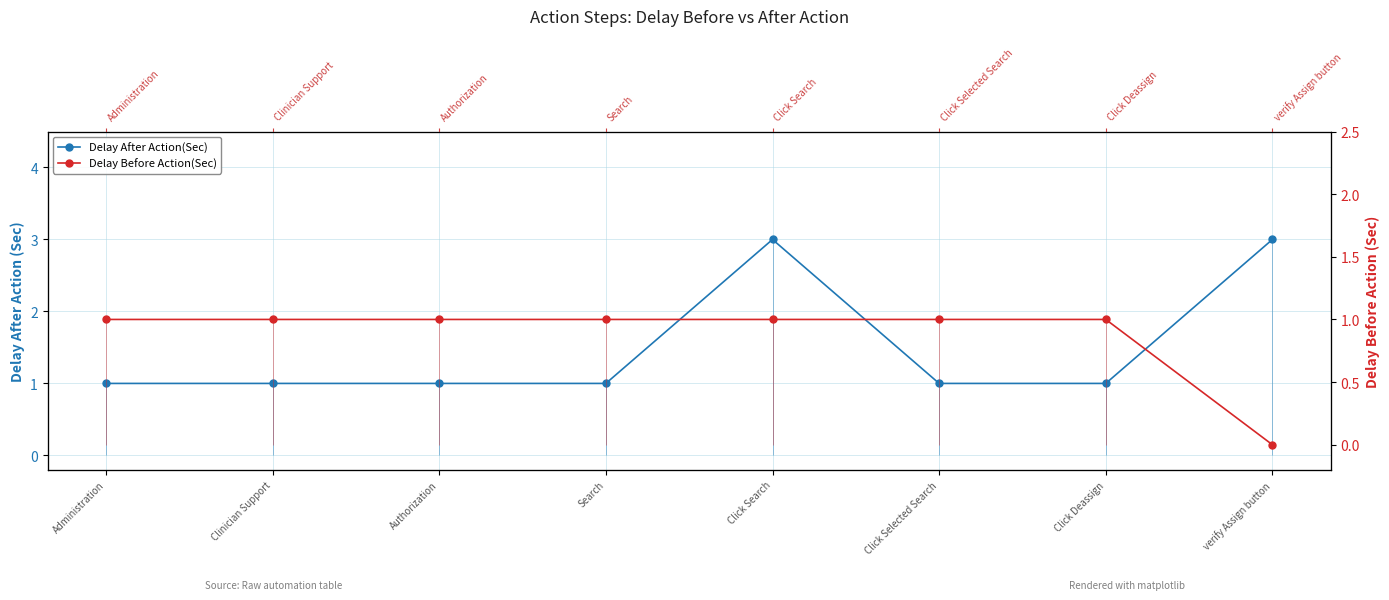

What is the average value of the Delay Before Action(Sec) series?

1